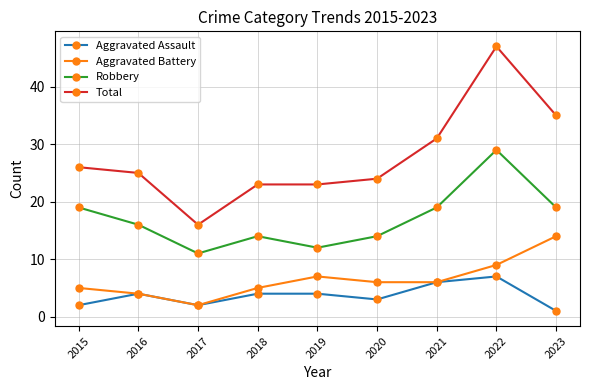

List the series in order of their peak value, highest first.

Total, Robbery, Aggravated Battery, Aggravated Assault